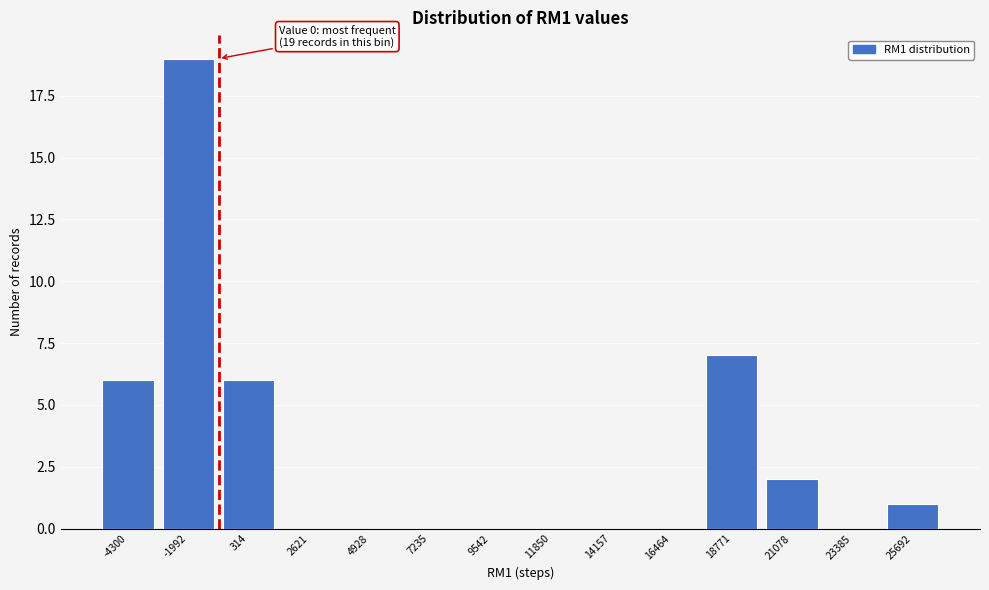

Reading left to right, what are all the values shown in this chart?

-4300=6	-1992=19	314=6	2621=0	4928=0	7235=0	9542=0	11850=0	14157=0	16464=0	18771=7	21078=2	23385=0	25692=1